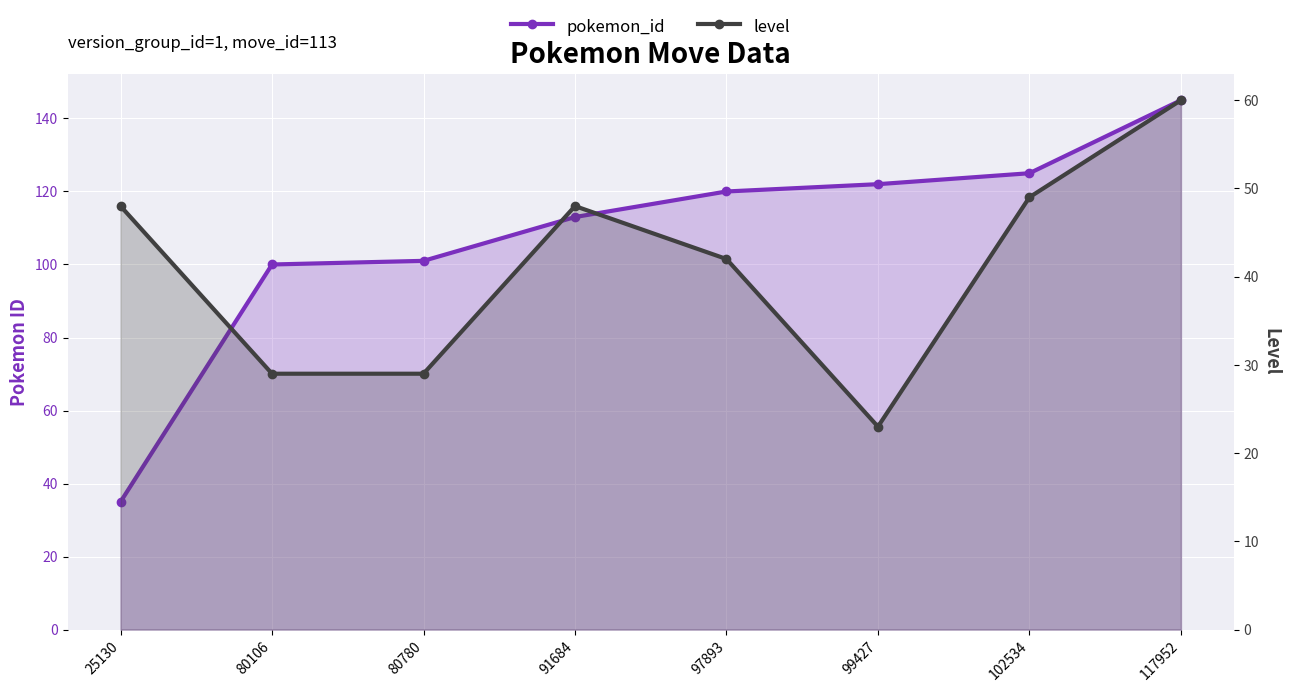

Where does the level series first go above 48?

102534